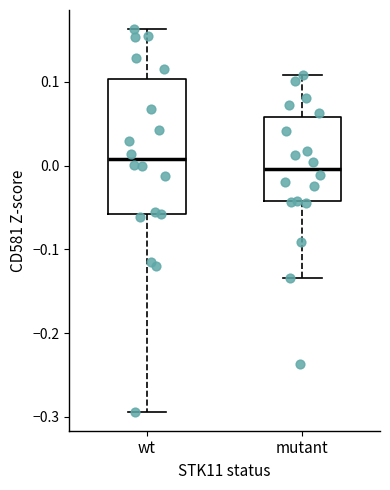

Reading left to right, read every box against the y-axis: the position of its median line, the range the box covers, and the ends of its whiskers. The values are not printed on the chart, so give them approximately, as read against the axis.

wt: median 0.01, box -0.06 to 0.10, whiskers -0.29 to 0.16
mutant: median 0.00, box -0.04 to 0.06, whiskers -0.13 to 0.11